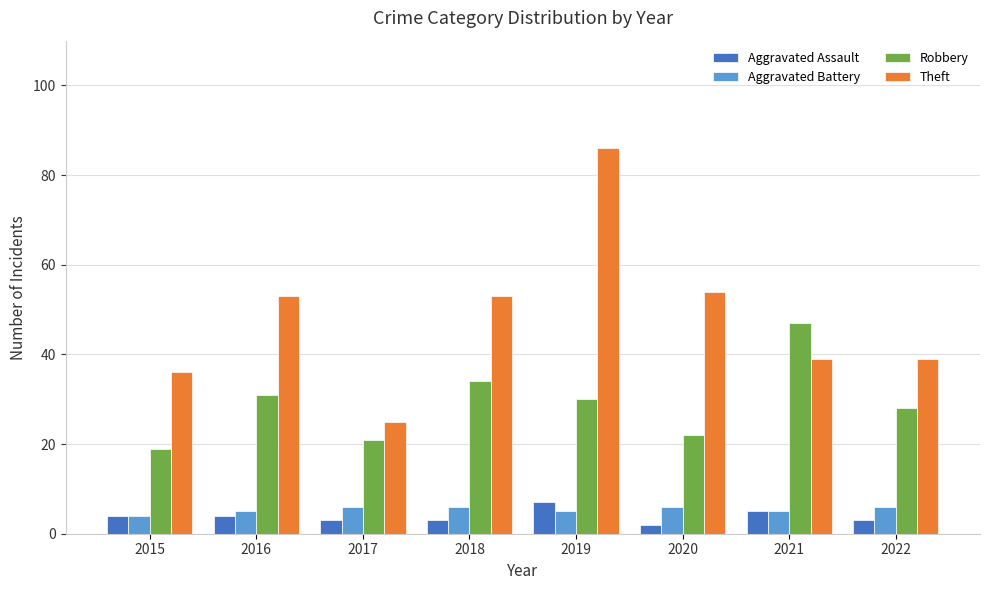

What is the highest value of the Aggravated Battery series?

6